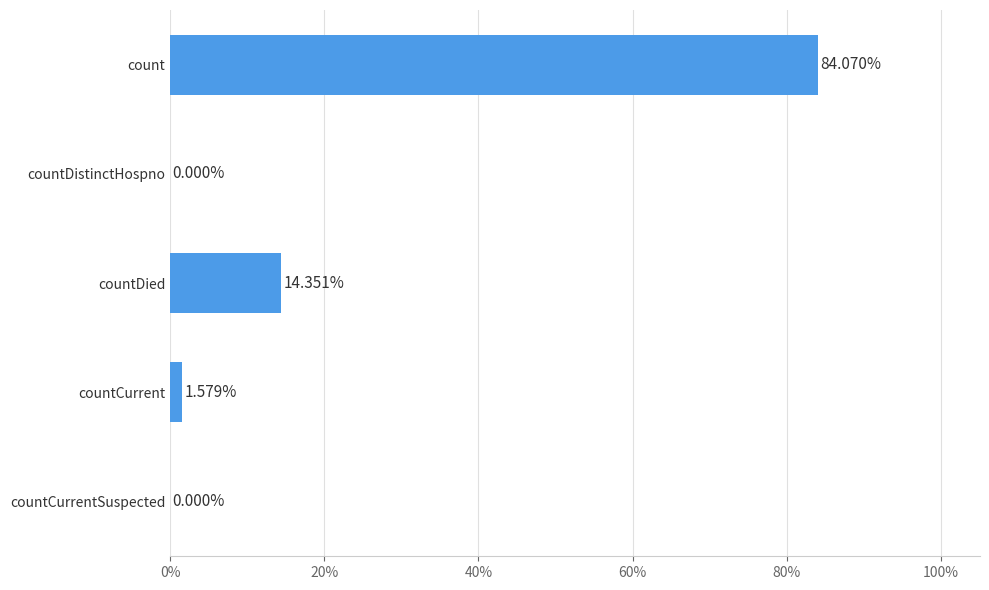

Which label corresponds to the largest value in the chart?

count